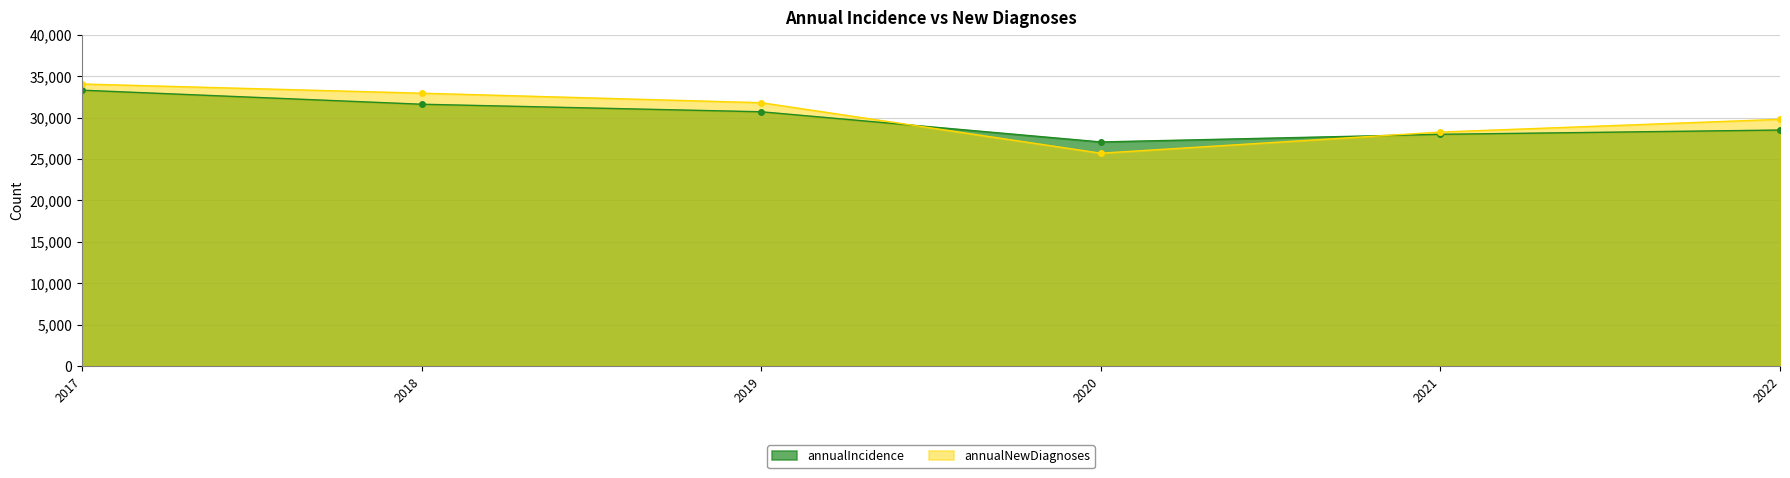

What is the greatest value displayed?

34080